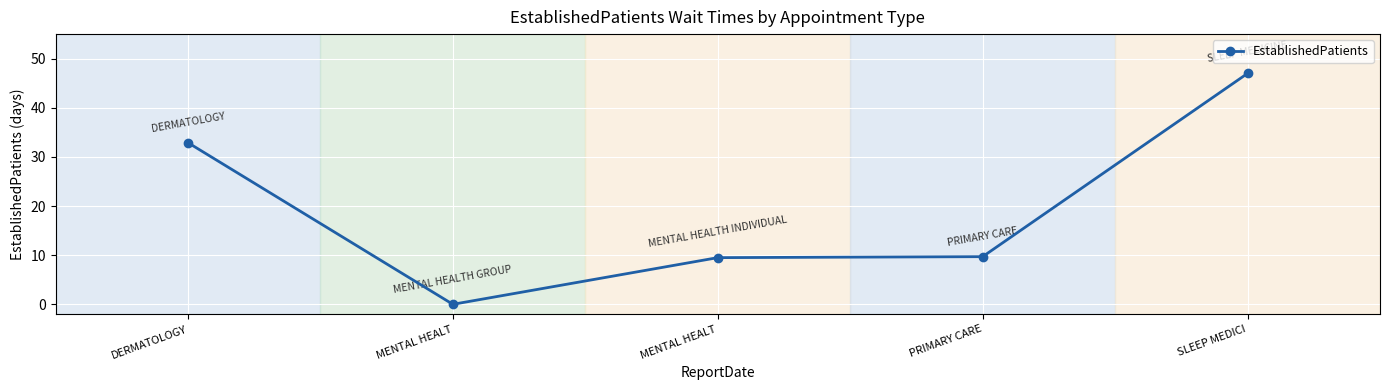

How many values are above zero?

4